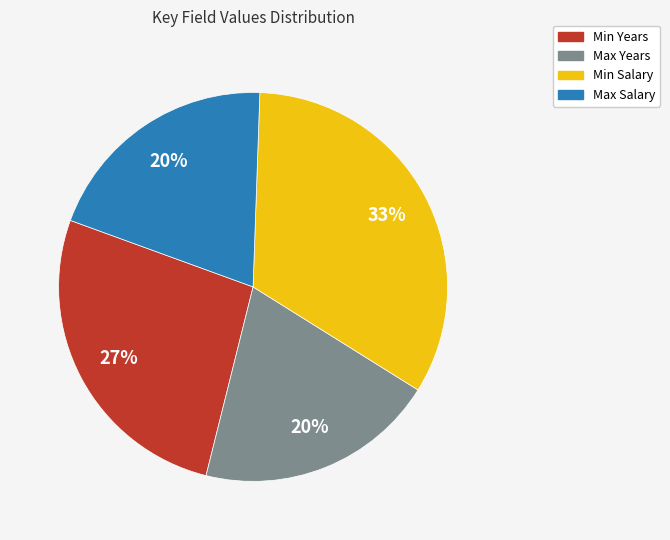

Does Max Salary account for over 50% of the chart?

No